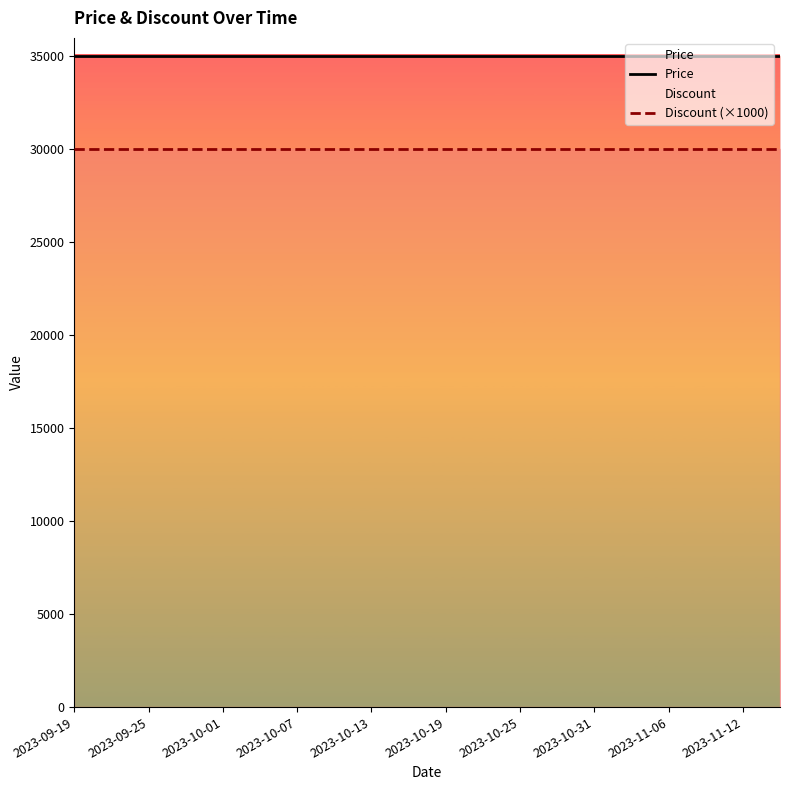

Rank the series by their average value, from lowest to highest.

Discount (×1000), Price